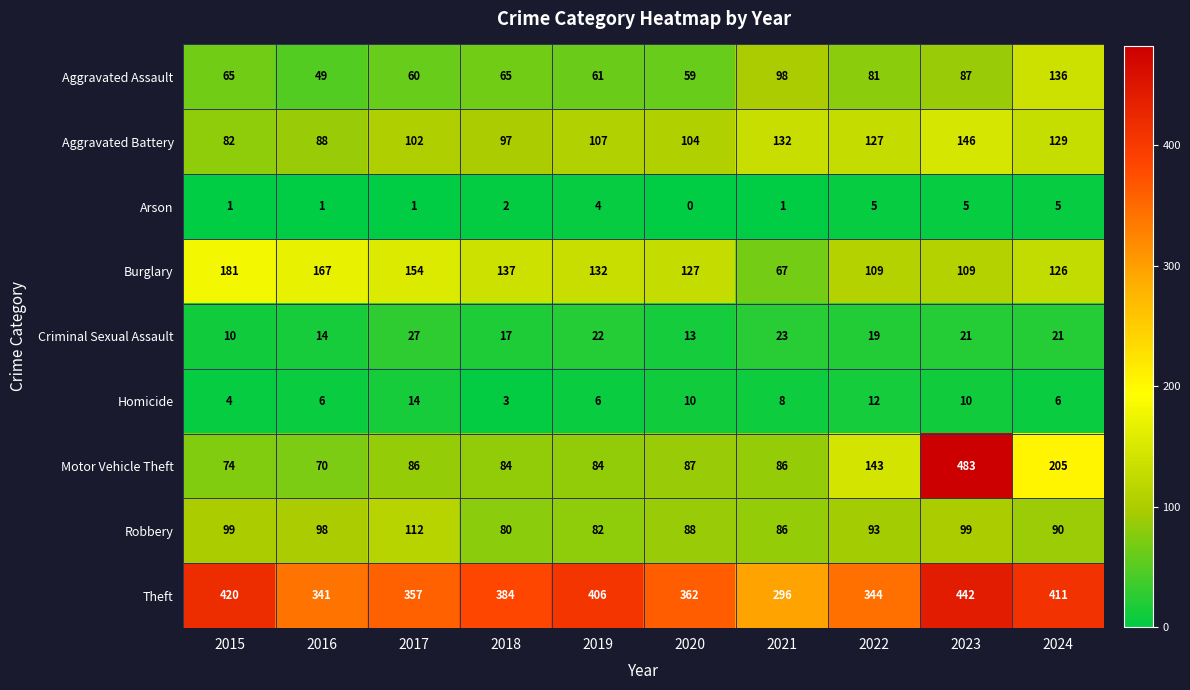

What is the difference between the Aggravated Assault values at 2017 and 2023?

27